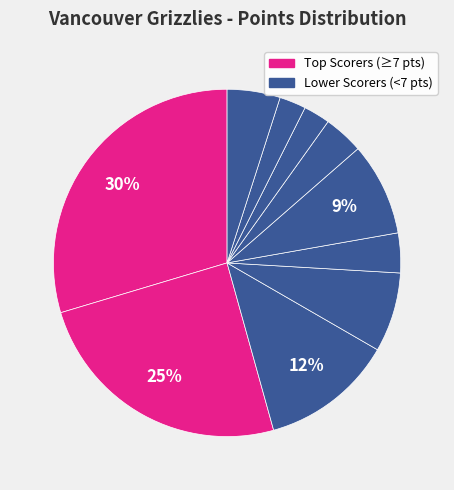

How many slices are in this pie chart?

10